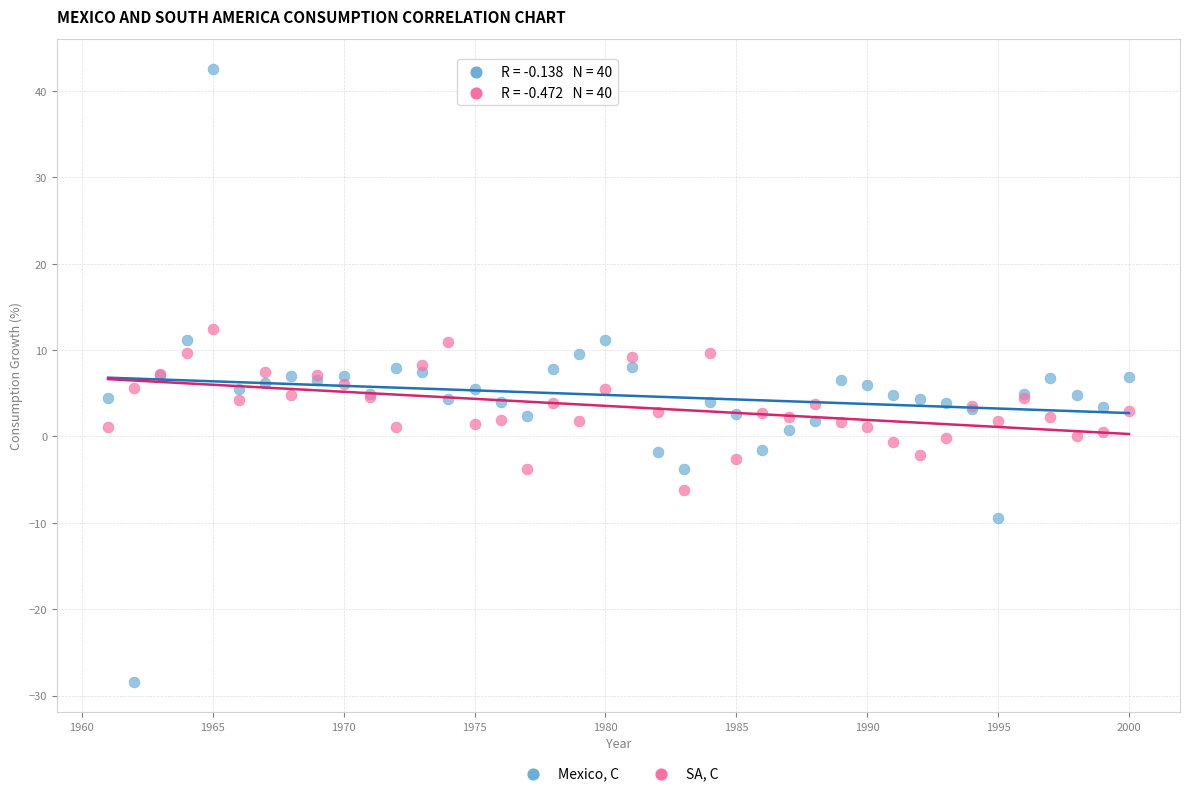

What are all the series names shown in the legend?

Mexico, C, SA, C